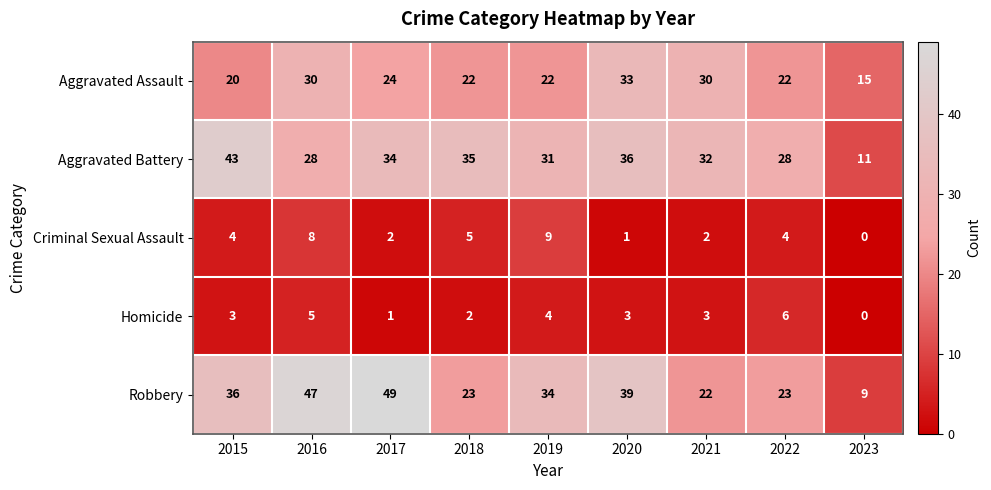

What is the greatest value displayed?

49